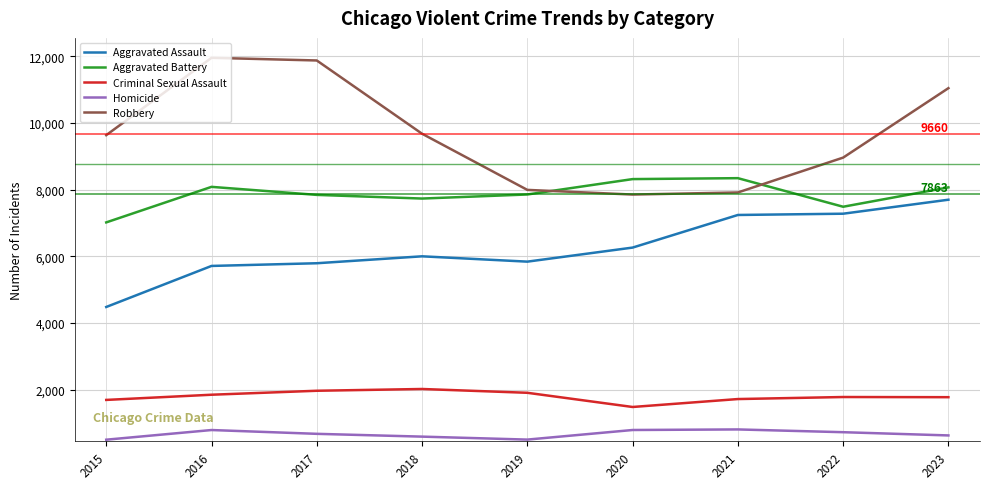

Which series ends up on top after the final intersection of Robbery and Aggravated Battery?

Robbery